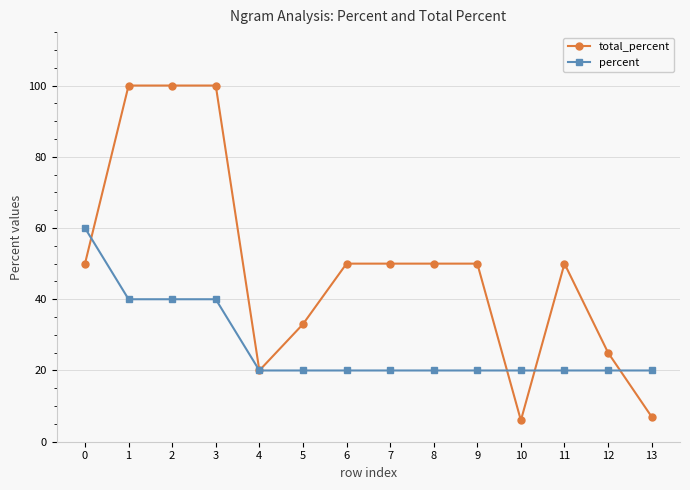

What value does the total_percent series have at 10?

6